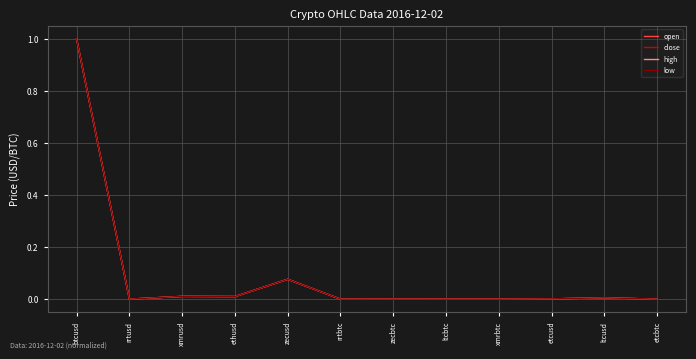

Between btcusd and xmrusd, which series saw the biggest shift?

high